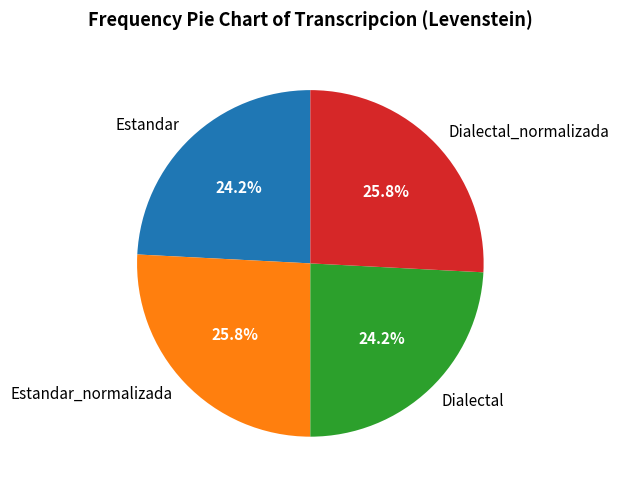

How many slices are in this pie chart?

4